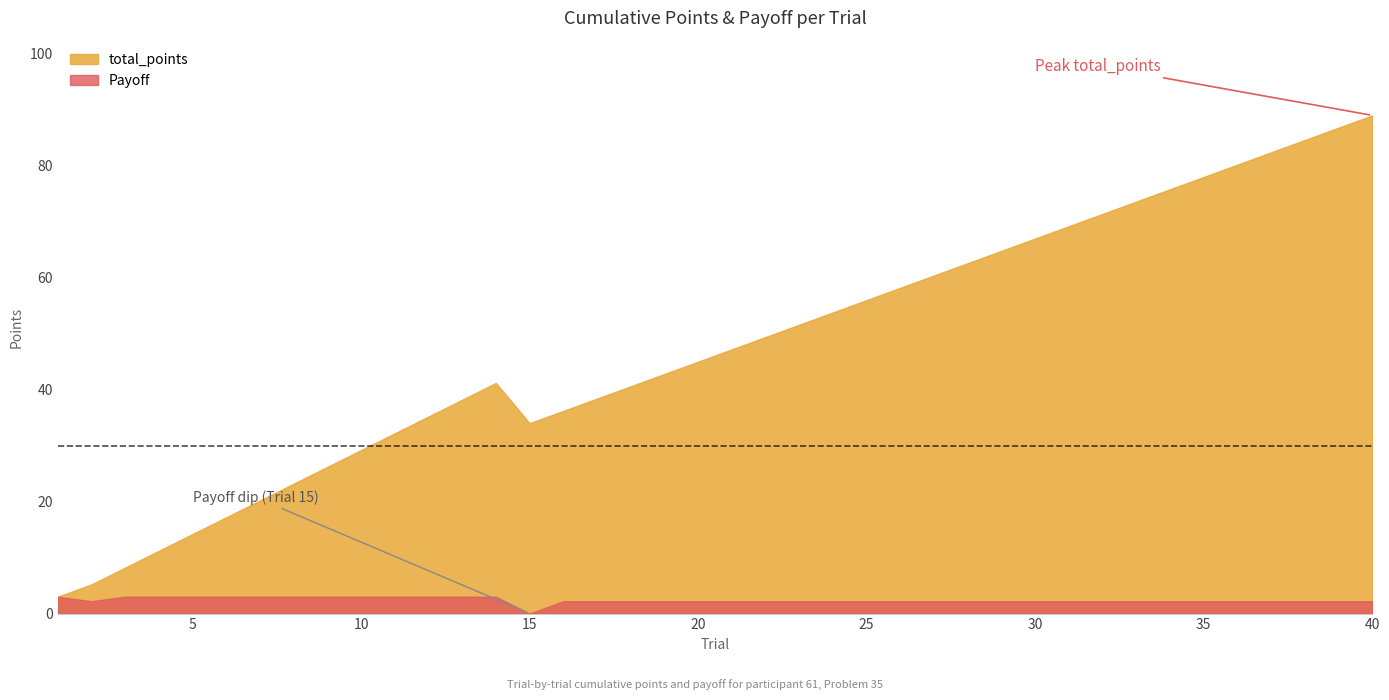

Does the chart display data point markers on the line(s)?

No